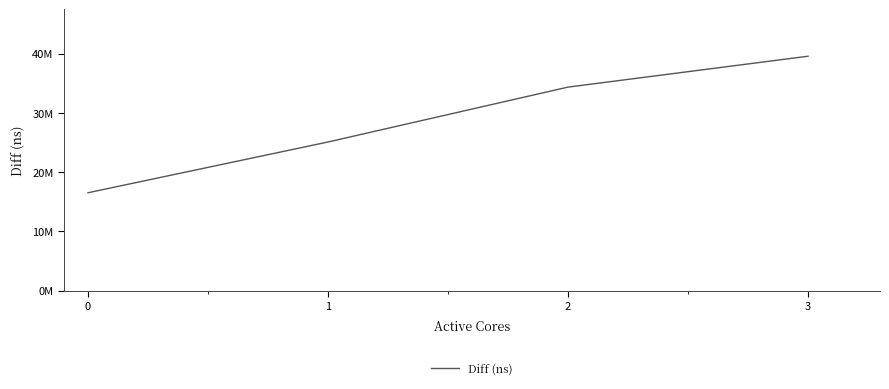

Reading right to left, transcribe all the data shown in this chart.

3=39571614	2=34356292	1=25088197	0=16515470